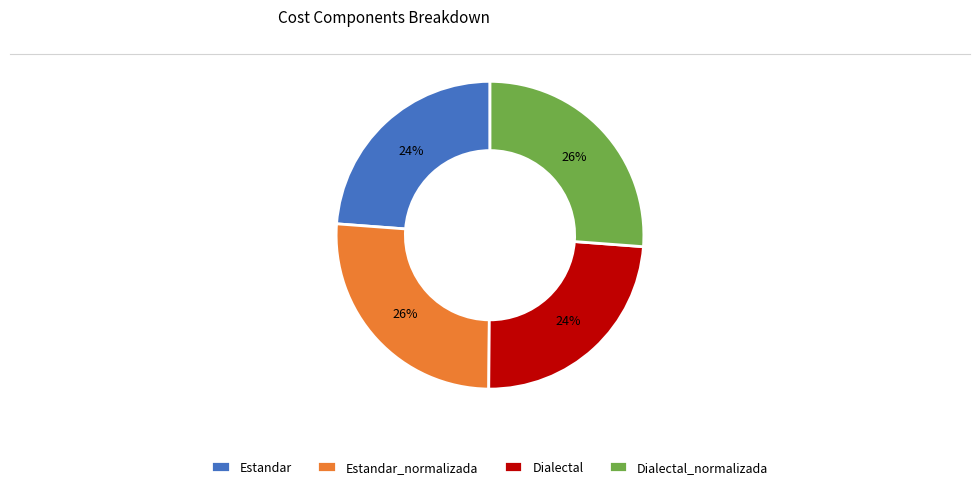

Does any single category account for the majority?

No